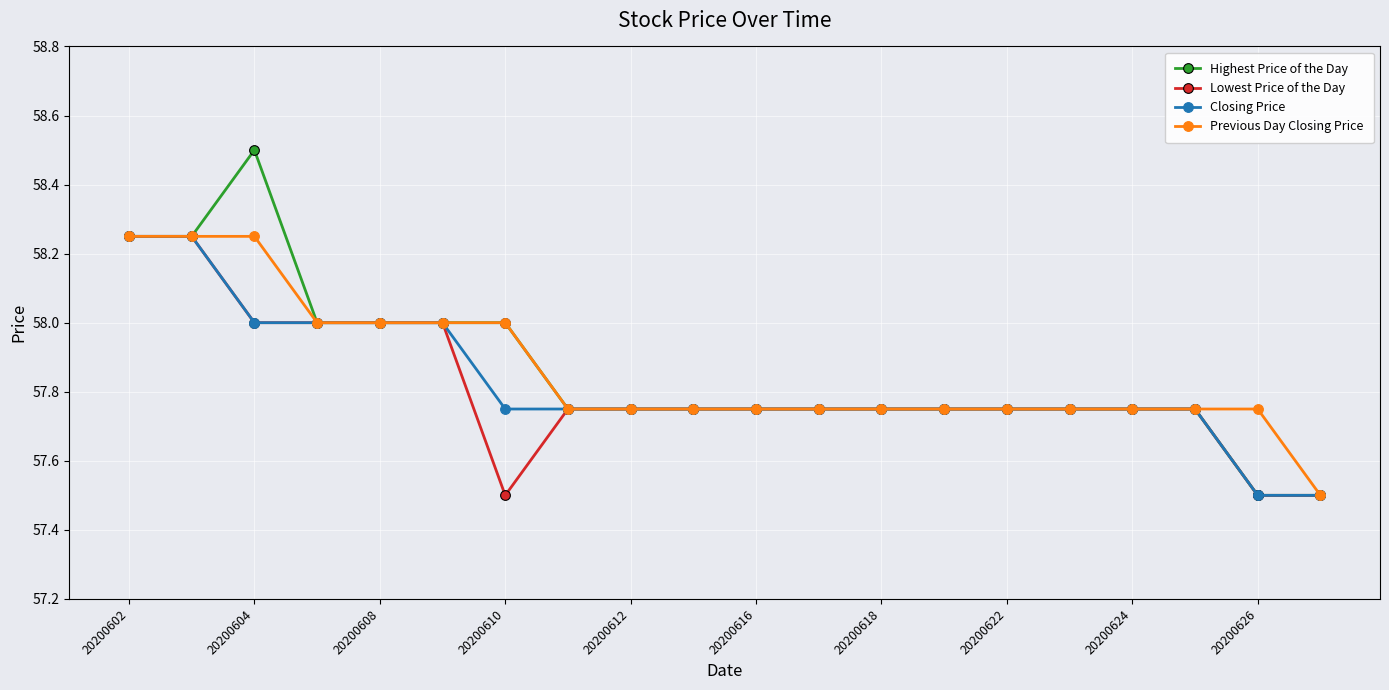

What is the value of the Closing Price point at the 3rd from the left?

58.0